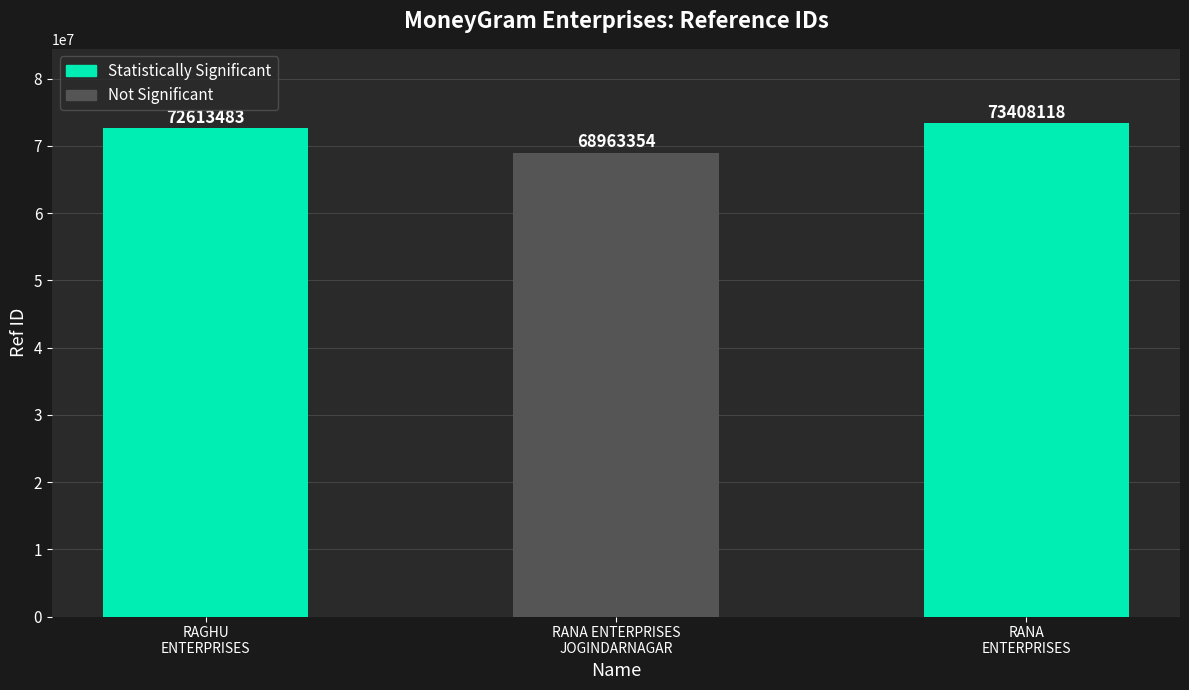

How many bars are there in total?

3